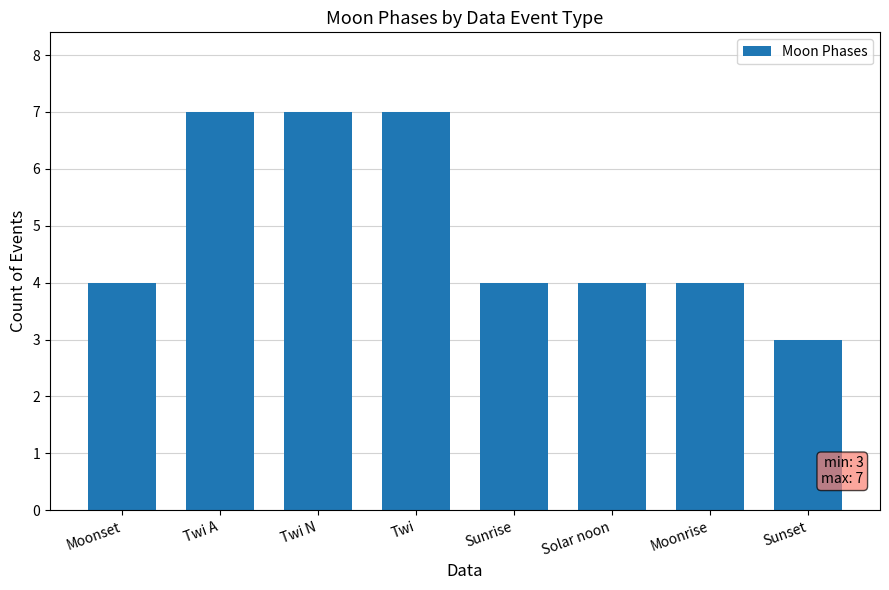

The chart shows a value of 4 at Sunset. True or false?

False